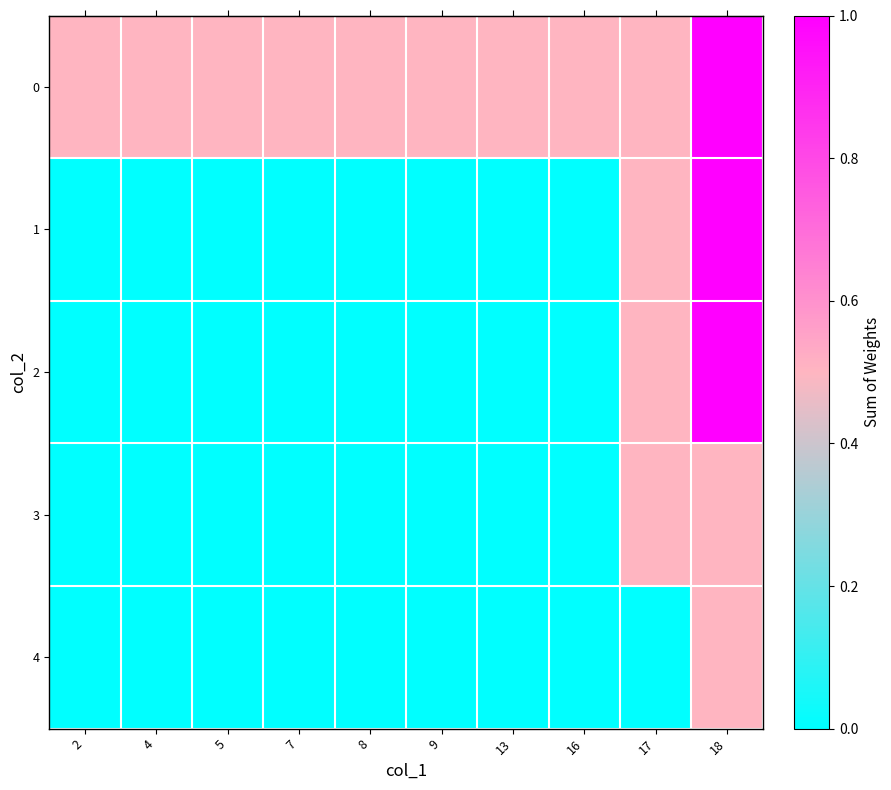

At which category does the chart reach its minimum across all series?

2